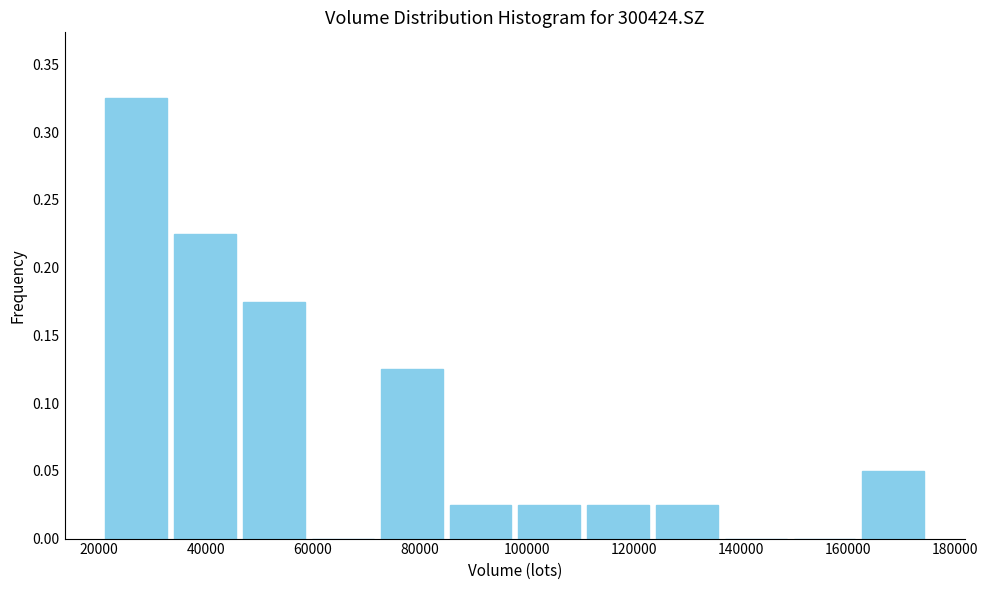

What is the height of the bar covering 72000 to 84000 on the x-axis? Neither the bar edges nor the heights are printed on the chart, so give them approximately, as read against the axes.

0.125